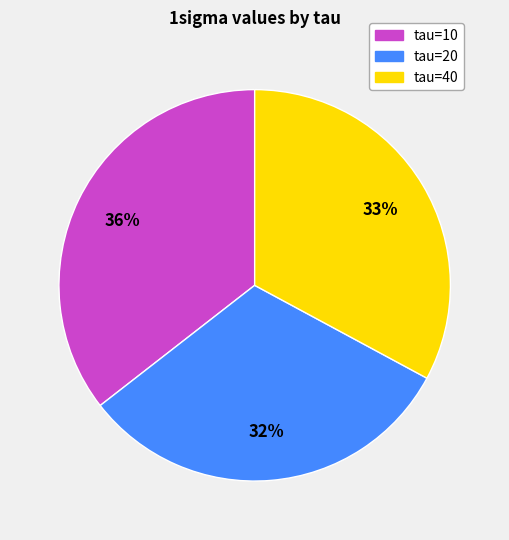

Between tau=20 and tau=40, which is larger?

tau=40